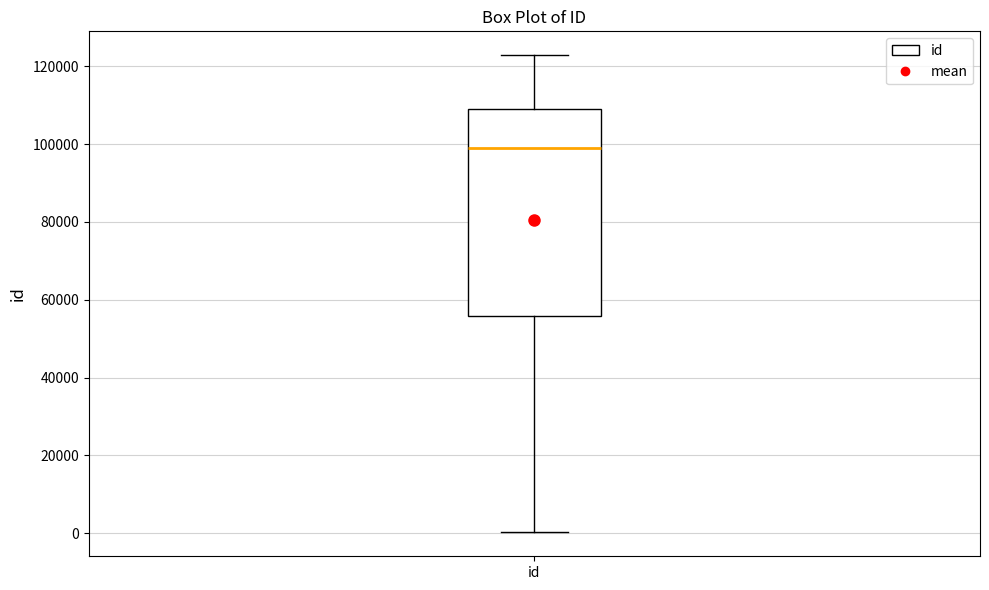

Read this box plot against the y-axis: the position of the median line, the range covered by the box, and the ends of both whiskers. The values are not printed on the chart, so give them approximately, as read against the axis.

median 98000, box 56000 to 110000, whiskers 0 to 122000